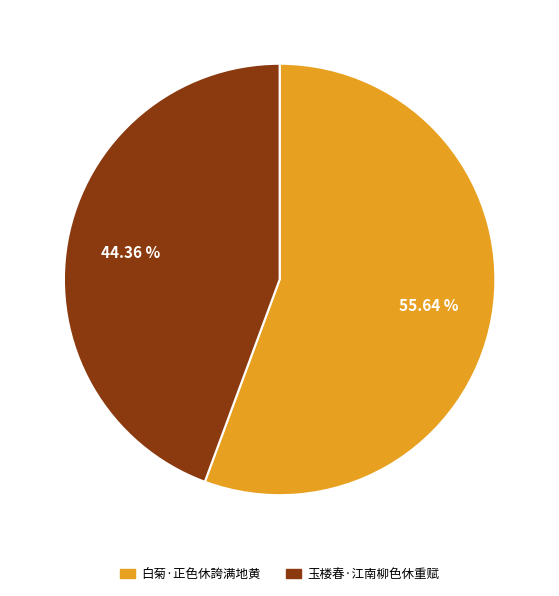

Which category accounts for the majority?

白菊·正色休誇满地黄